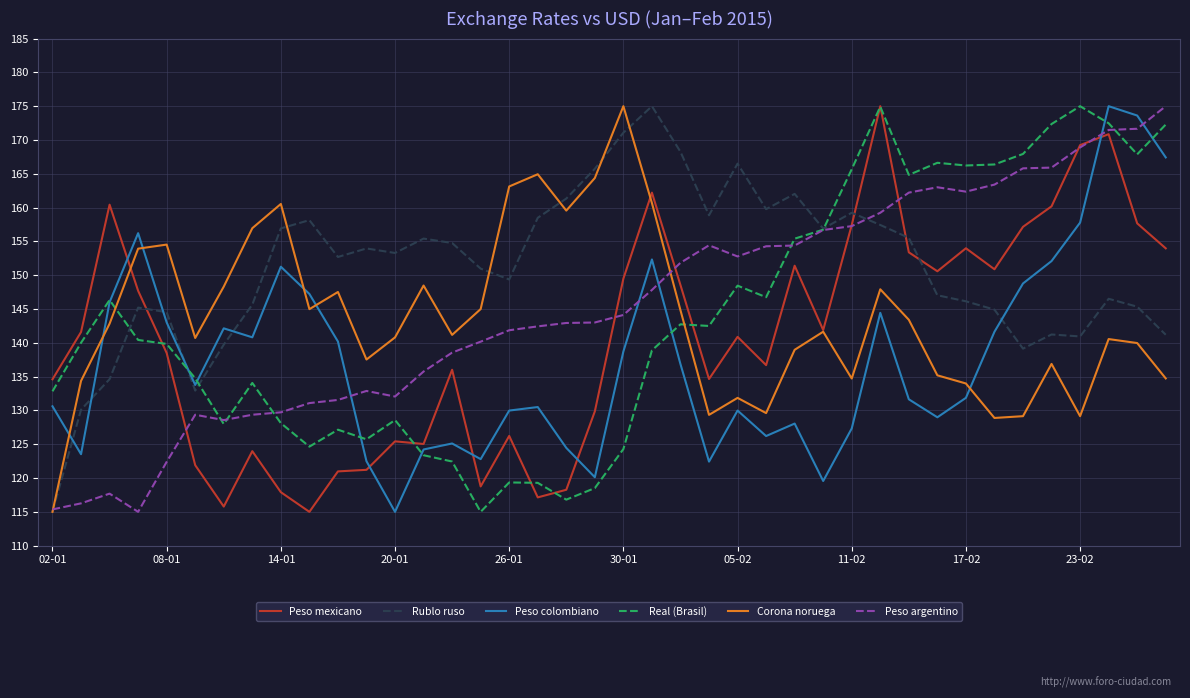

True or false: Real (Brasil) and Rublo ruso cross at least once.

True